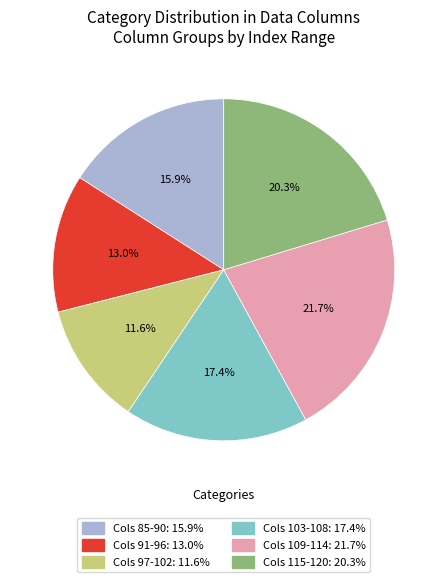

Is there a majority slice in this chart?

No